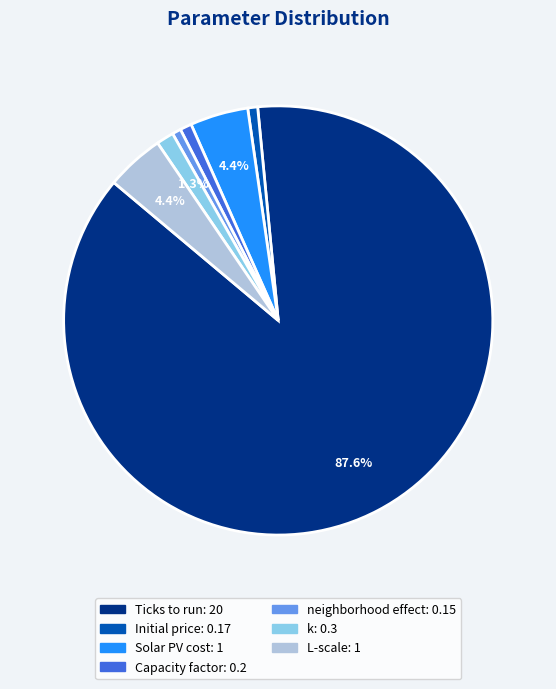

What portion of the pie excludes L-scale?

95.6%